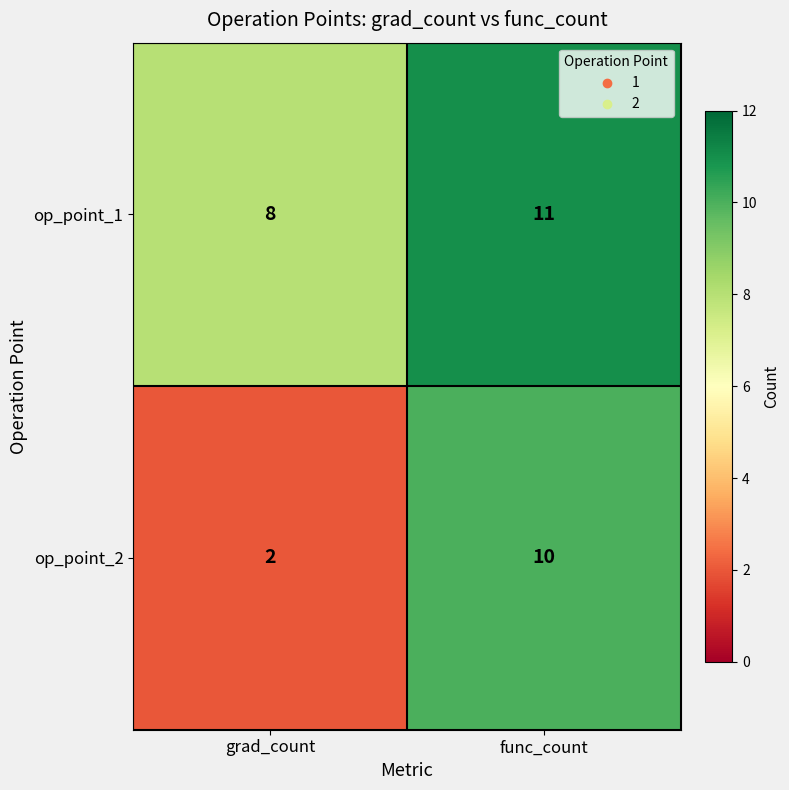

At which category is the sum across all series the highest?

func_count